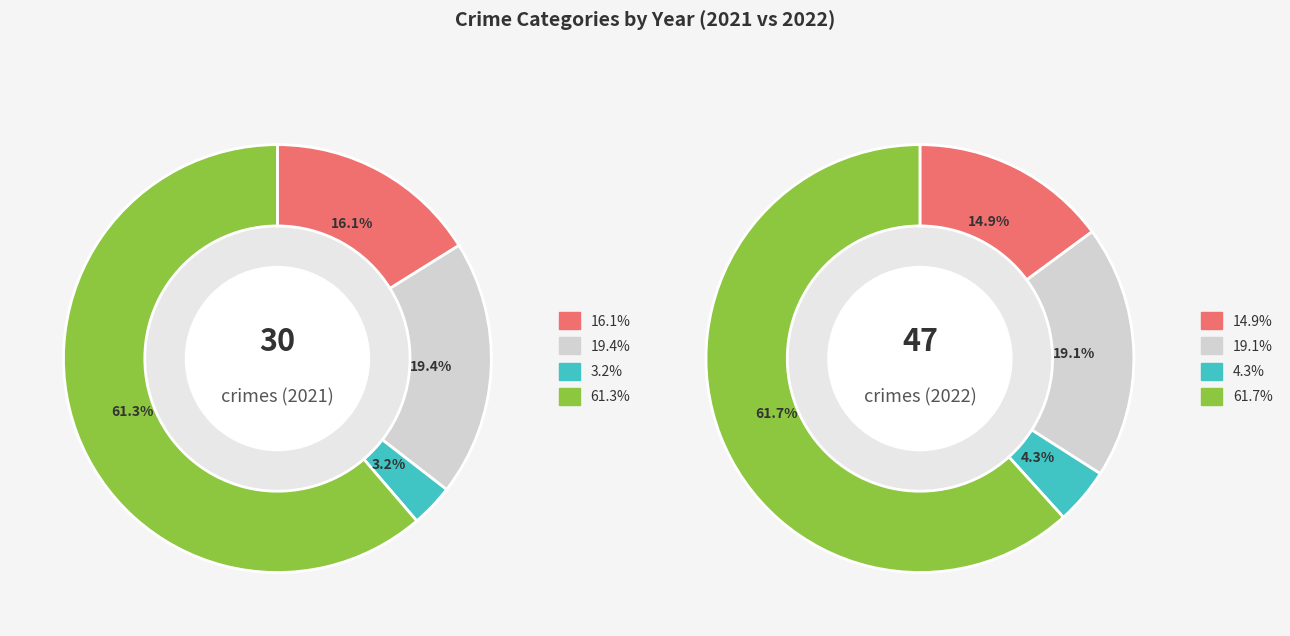

To the nearest percent, what is the difference between the values_2021 and 3 slice percentages?

45%